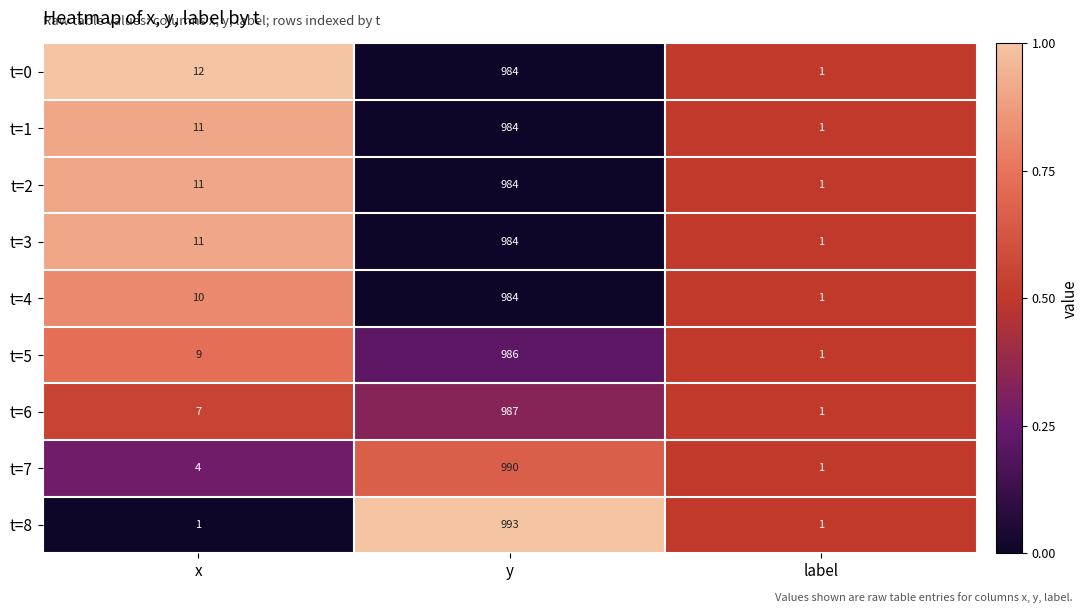

What is the highest value of the t=0 series?

984